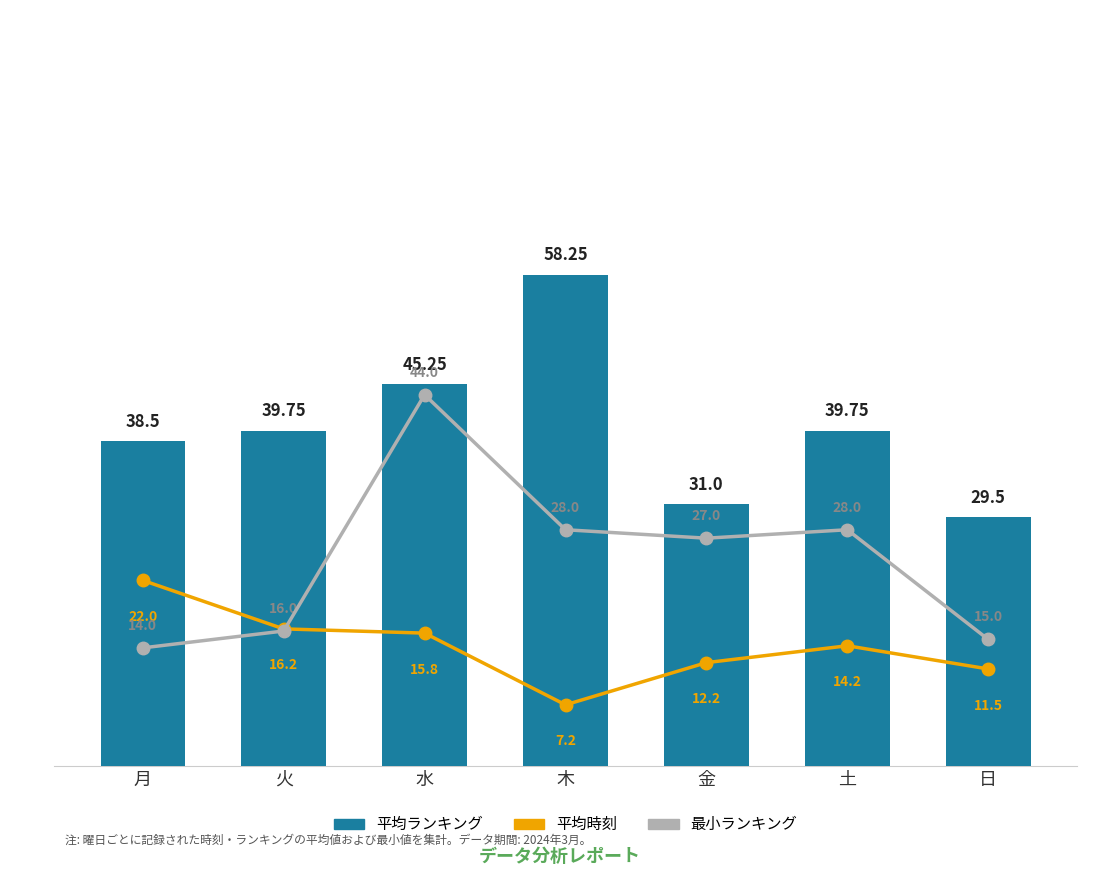

What is the difference between the highest and lowest values at 日?

18.0